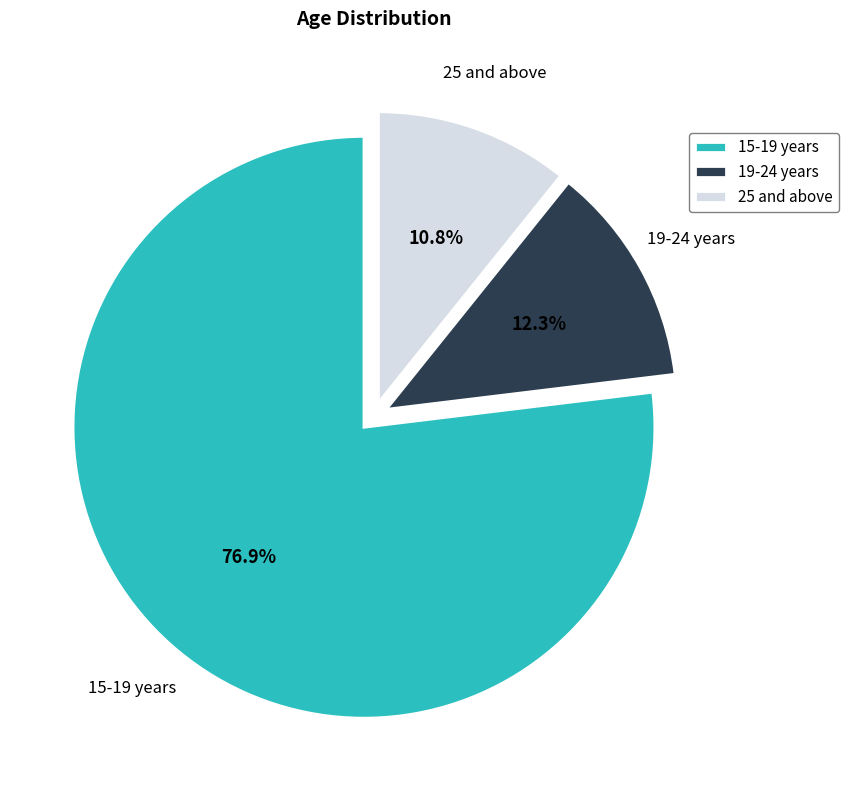

Approximately how many times larger is the value at 25 and above compared to 19-24 years?

0.9